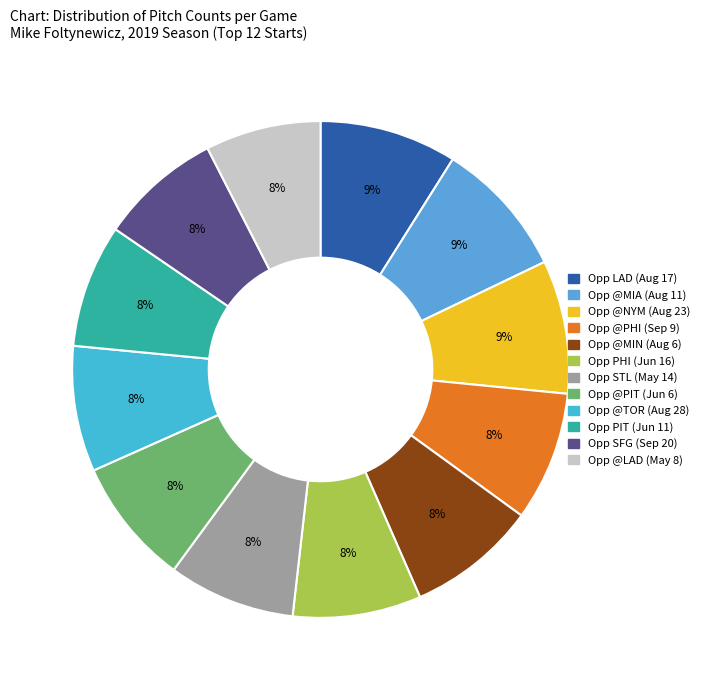

How many segments does this pie chart have?

12